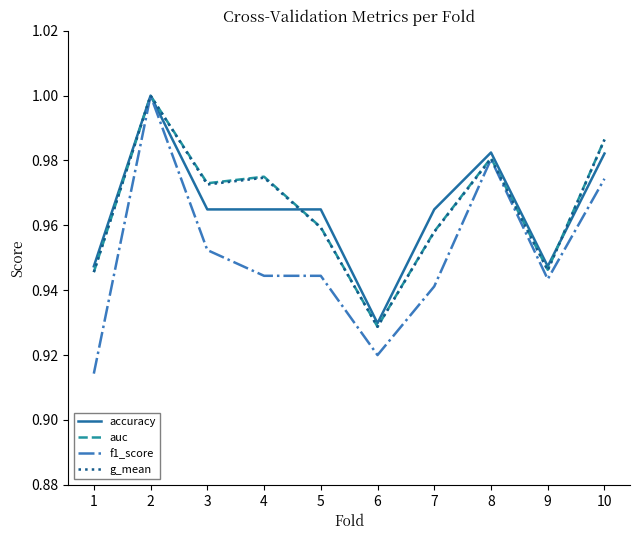

Where is g_mean nearest to the value 0?

6